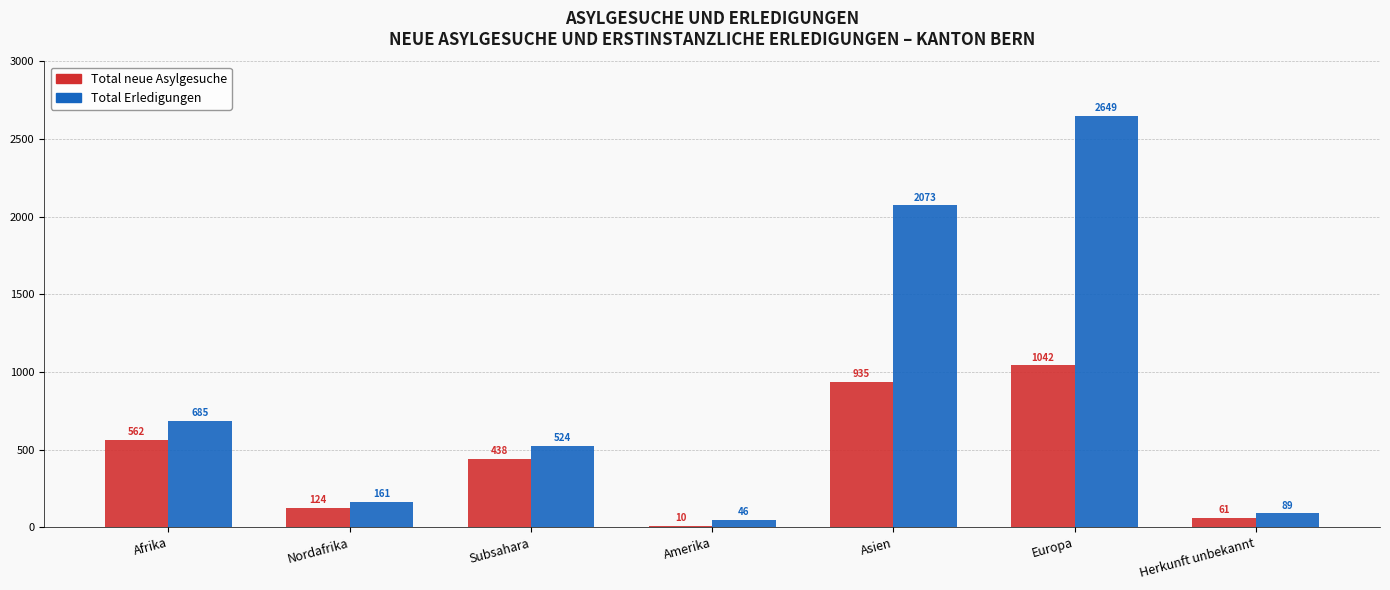

Which series has the widest spread of values?

Total Erledigungen